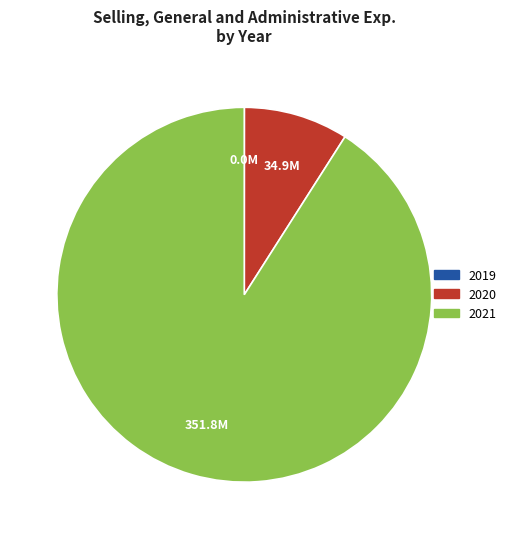

The 2020 slice represents 1% of the pie. True or false?

False